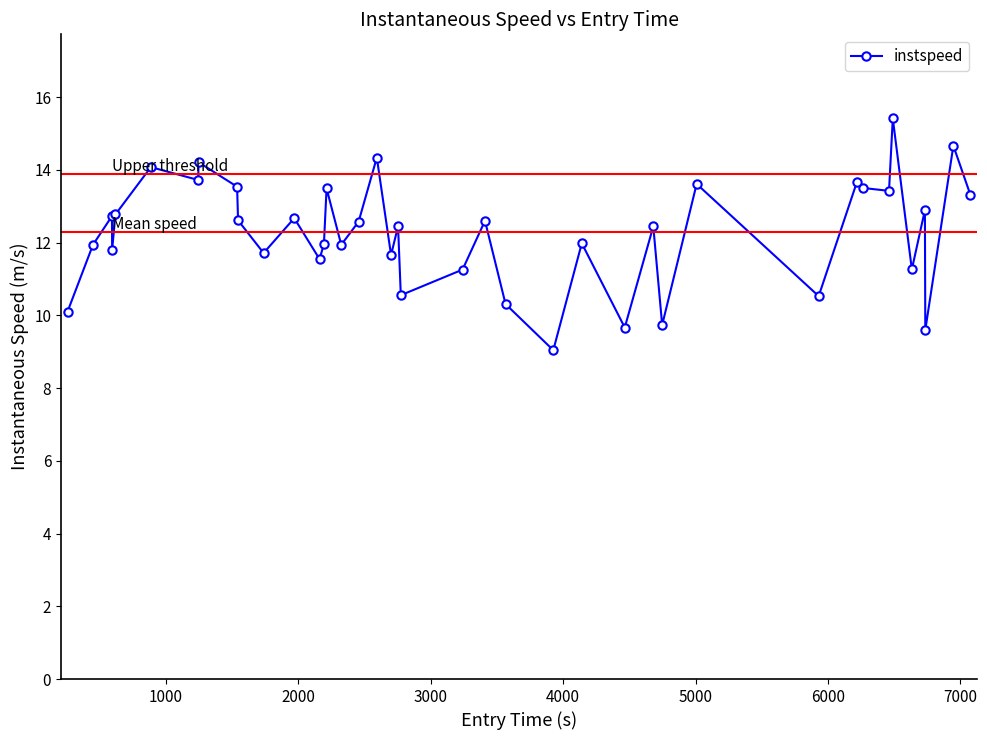

What is the greatest value displayed?

15.4